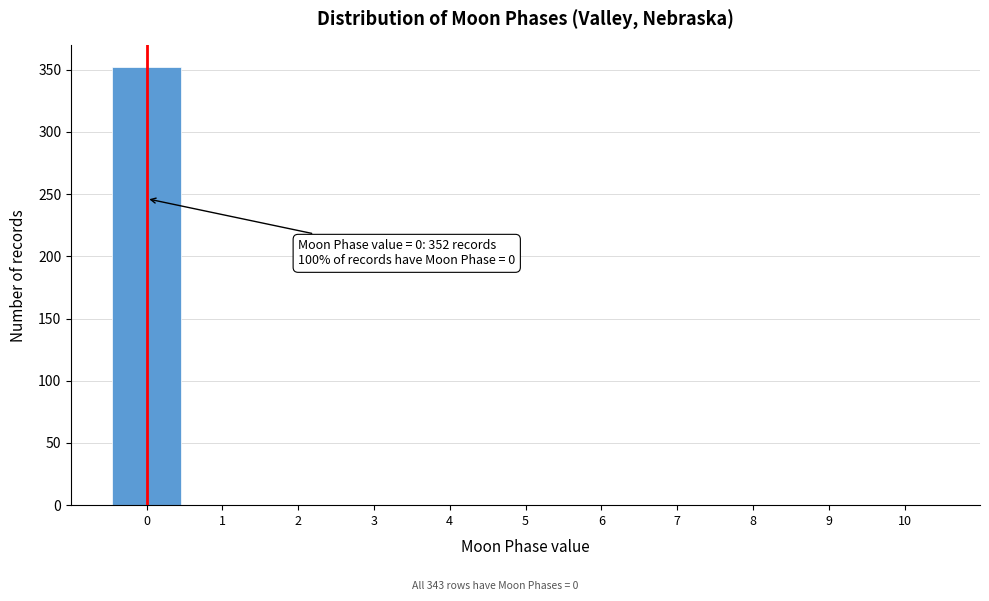

Which range on the x-axis has the tallest bar?

-0.5 to 0.5